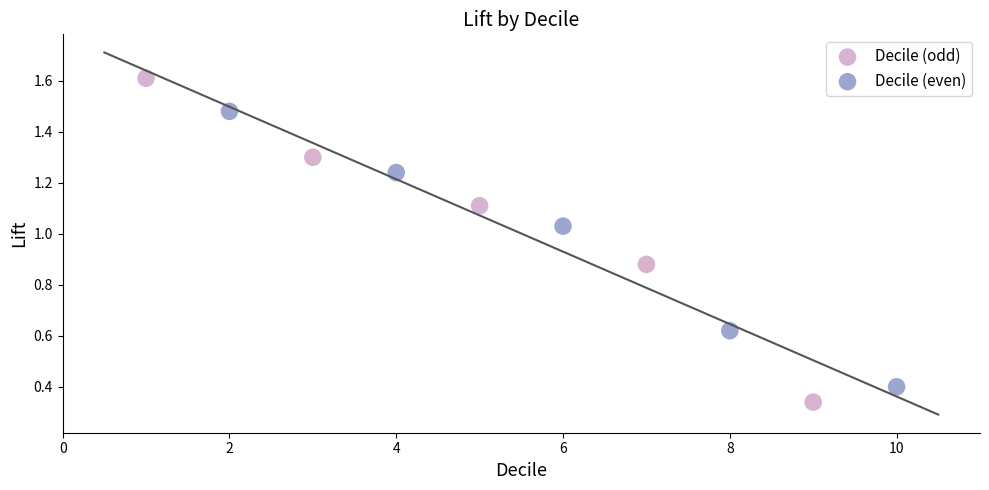

Which series reaches the minimum Y coordinate?

Decile (odd)